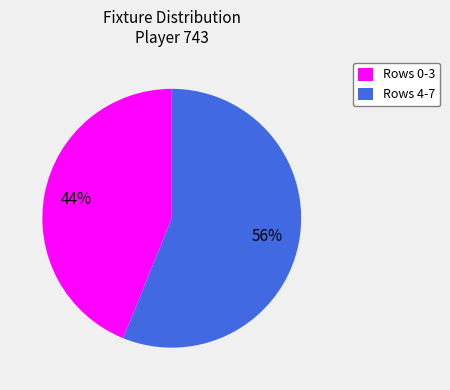

What percentage is the Rows 4-7 slice, to the nearest percent?

56%